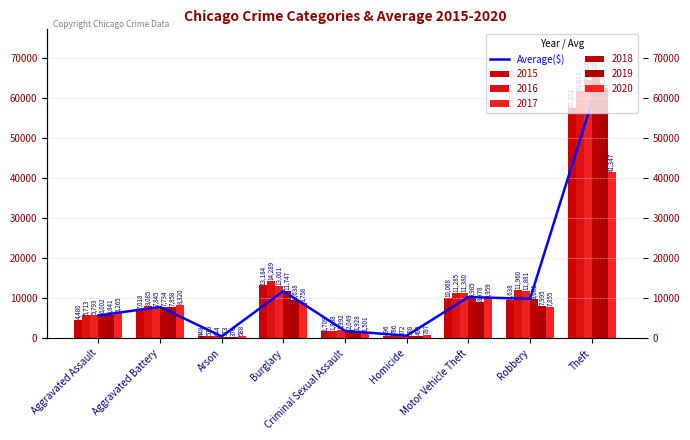

What is the value of the 4th bar from the left?

11769.5